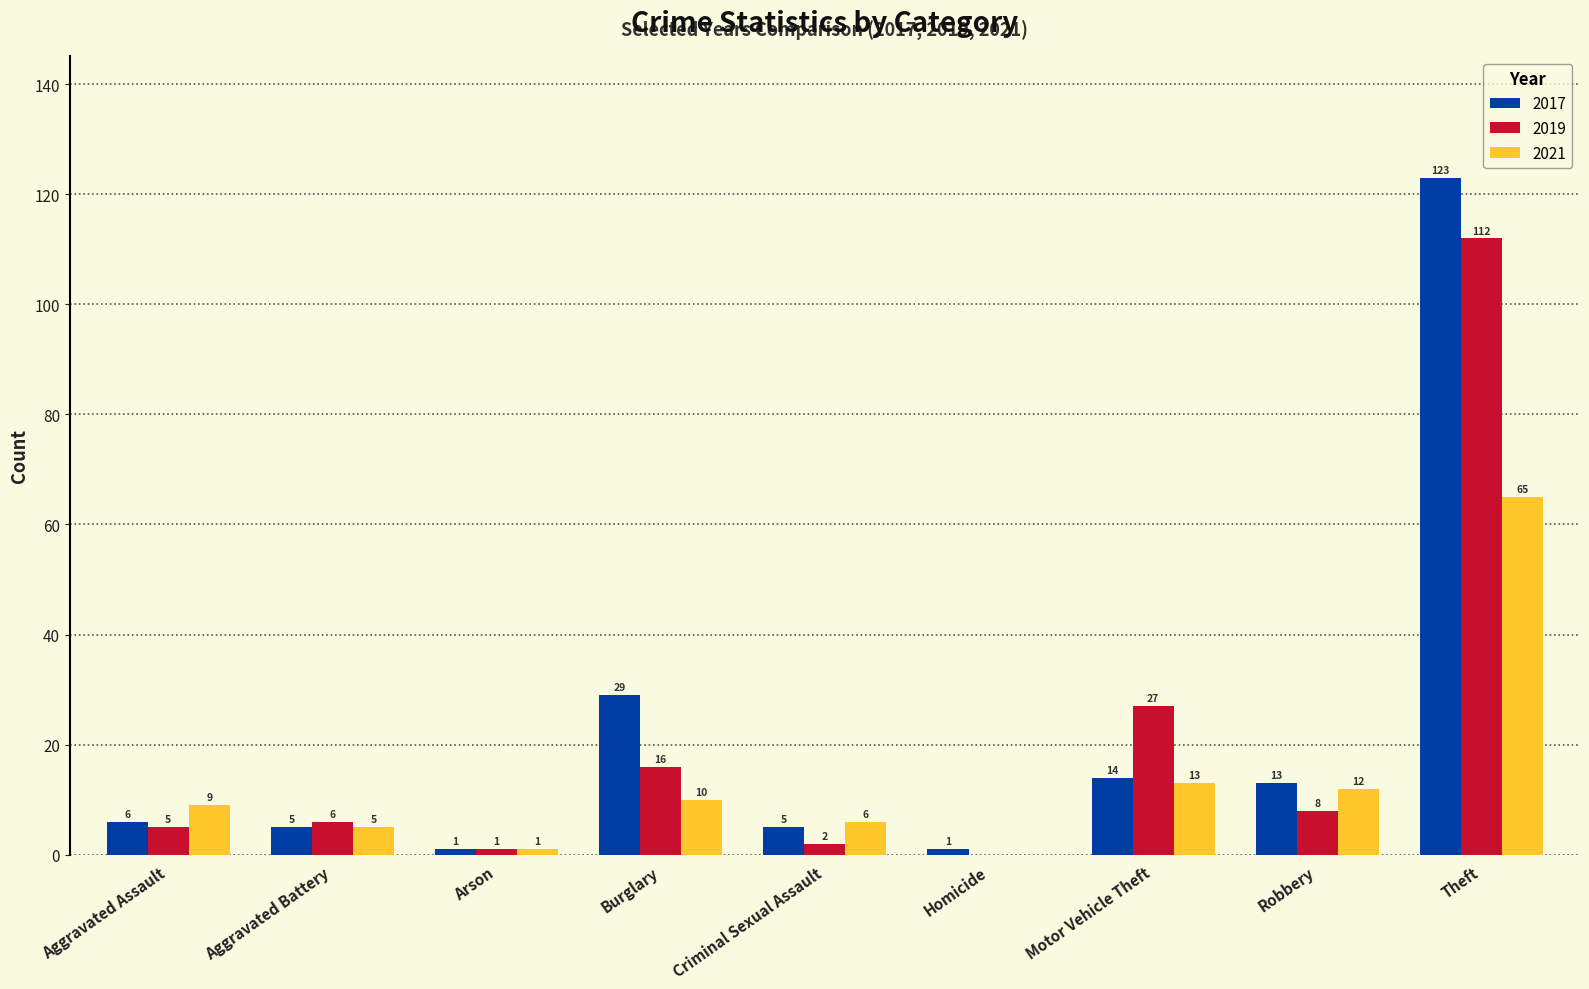

Where is 2019 nearest to the value 56?

Motor Vehicle Theft